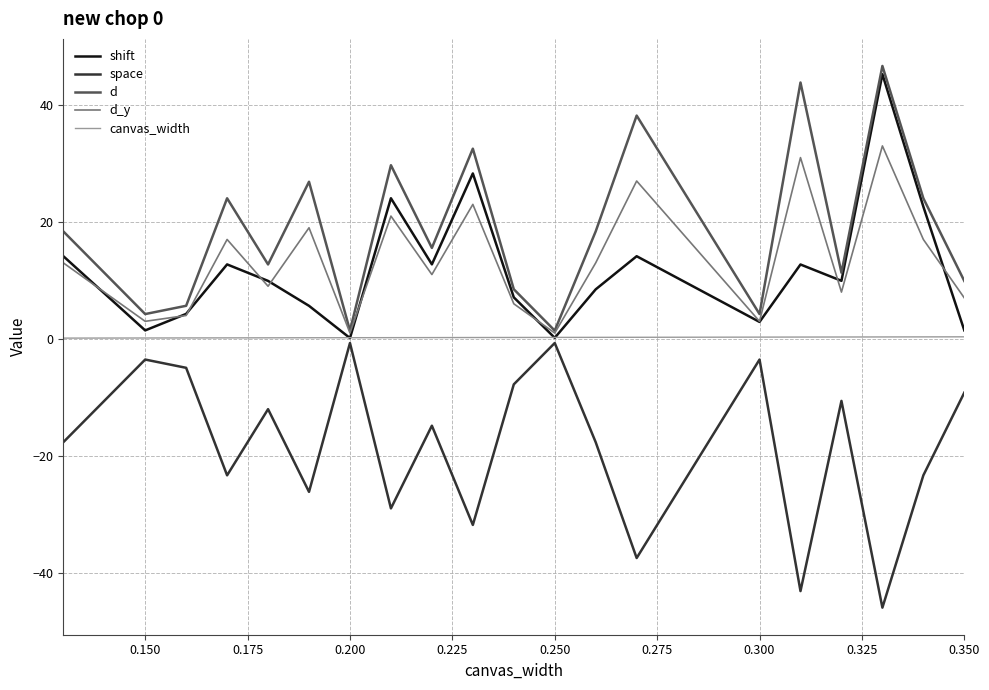

What is the minimum value shown in the chart?

-46.0